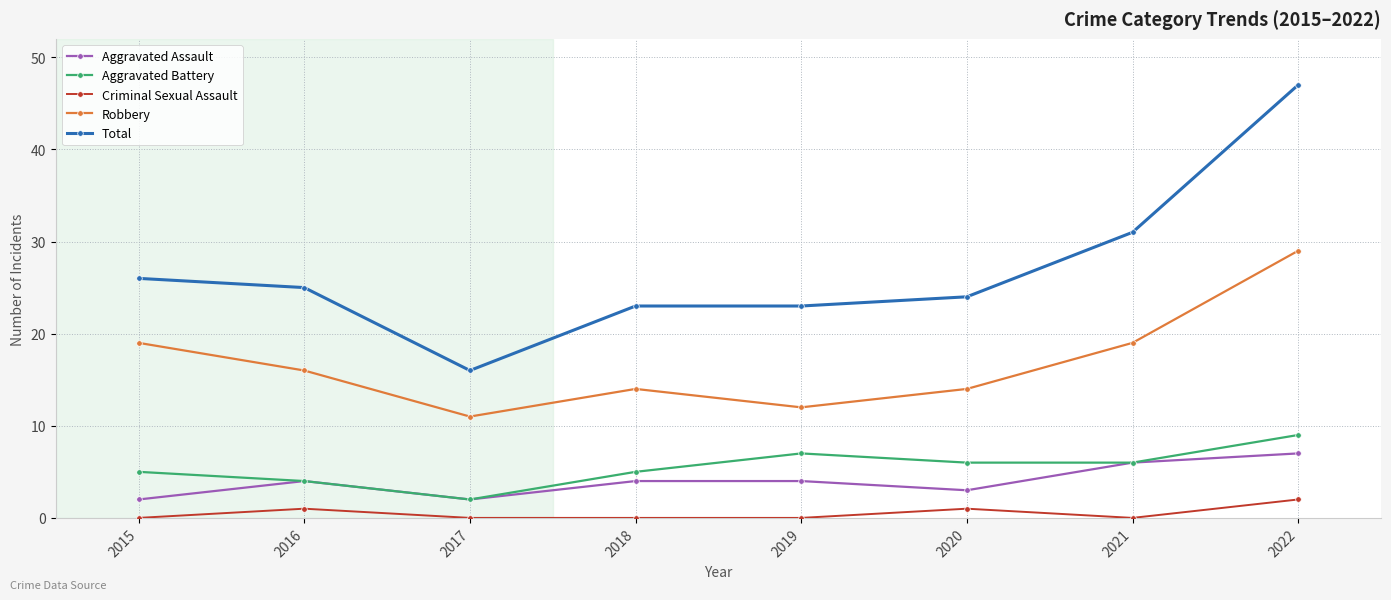

What is the value of the Total point at the 6th from the left?

24